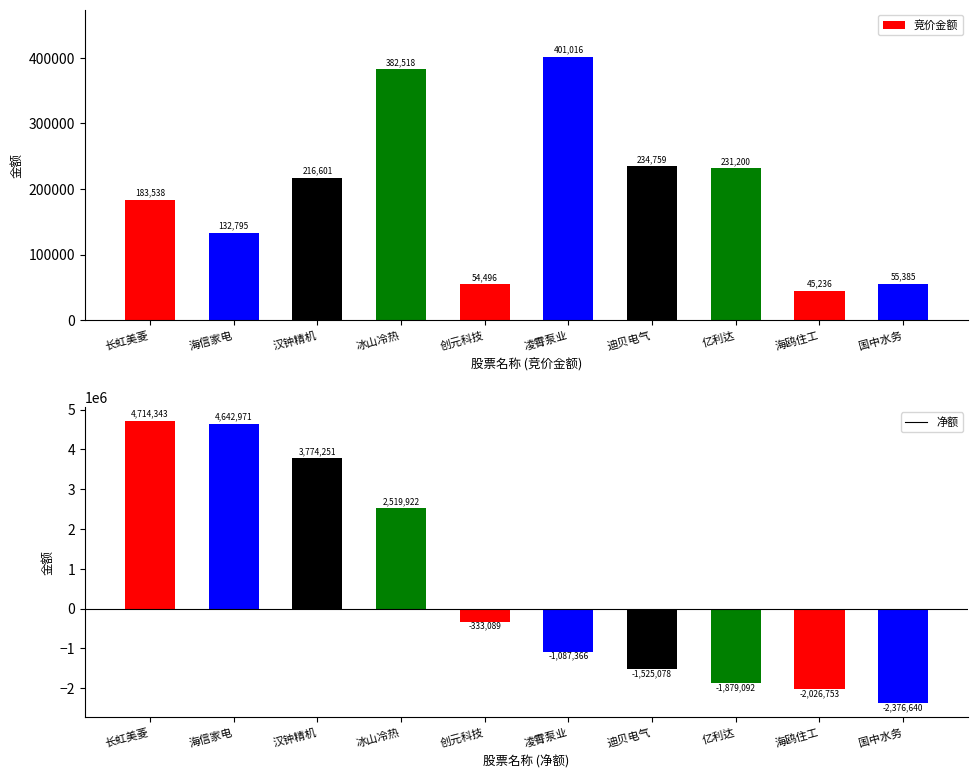

What is the label of the 6th bar from the left?

凌霄泵业